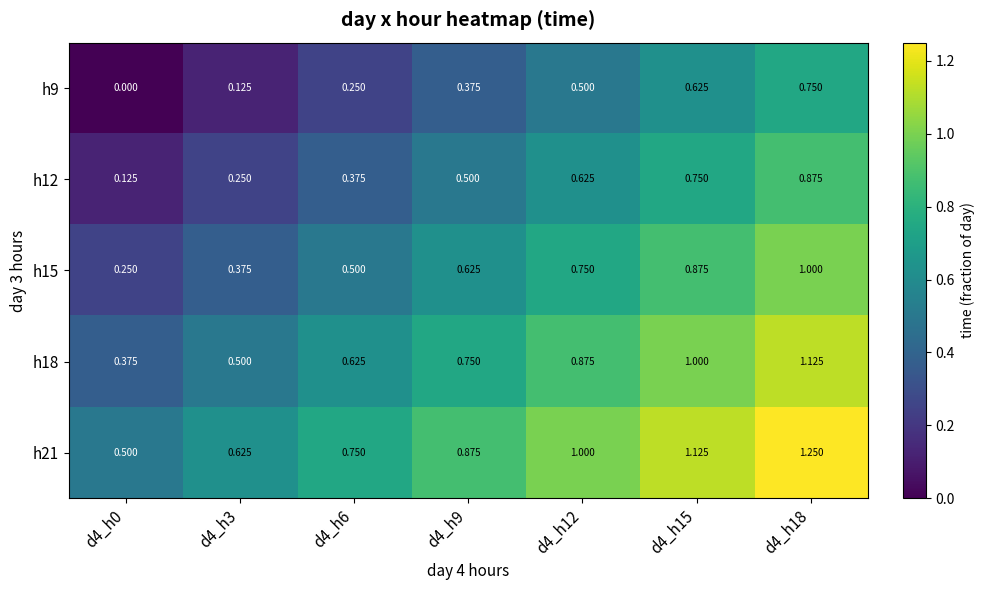

Is the value of h15 at d4_h0 greater than the value of h9 at d4_h18?

No